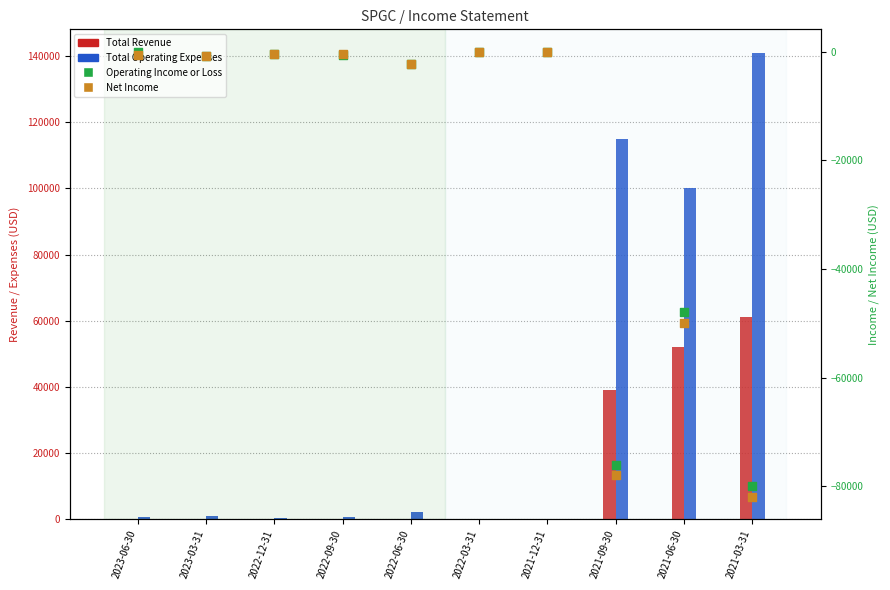

Which series has the widest spread of Y values?

Total Operating Expenses